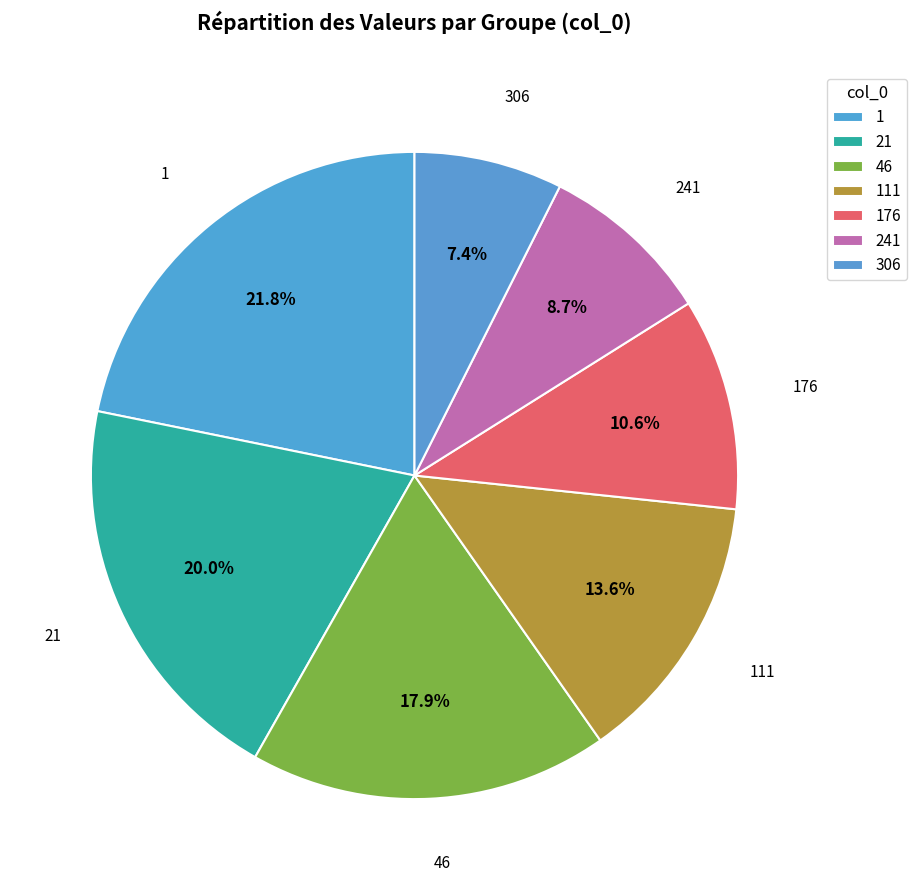

To the nearest percent, what is the difference between the 306 and 1 slice percentages?

14%